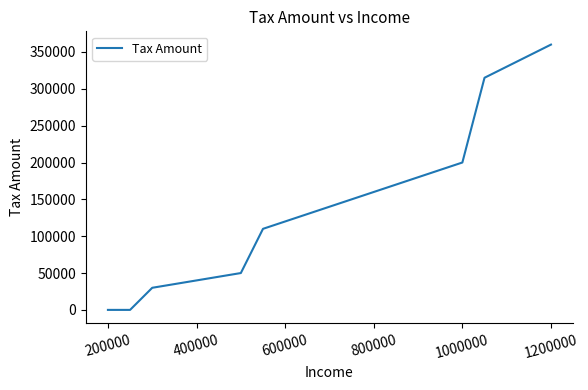

What is the greatest value displayed?

360000